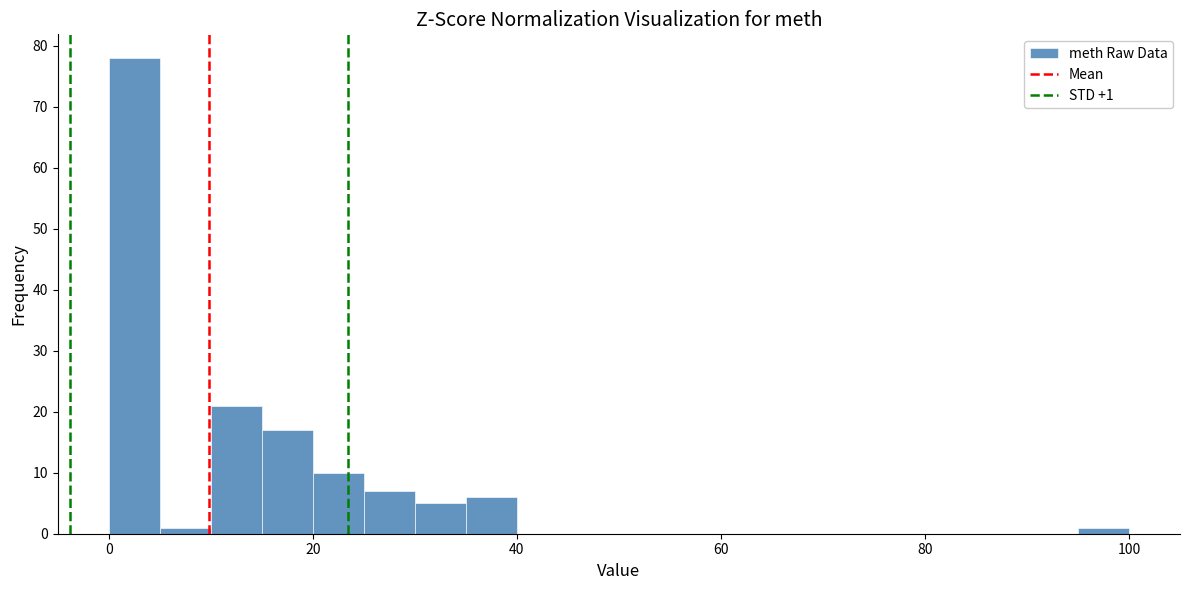

Around what value on the x-axis is the tallest bar? Give the approximate position of its centre, as read against the axis.

2